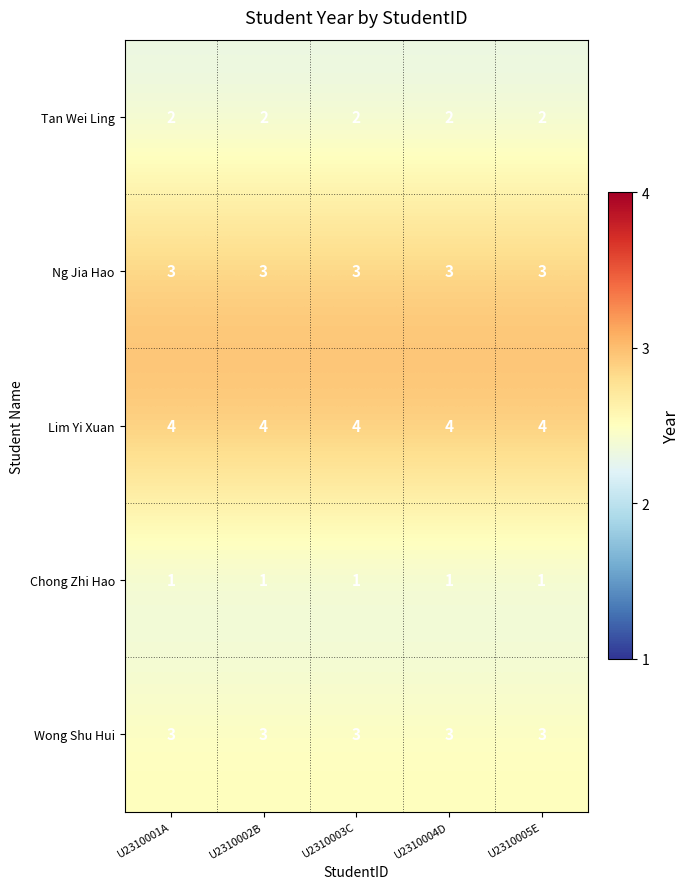

What is the minimum value for Ng Jia Hao?

3